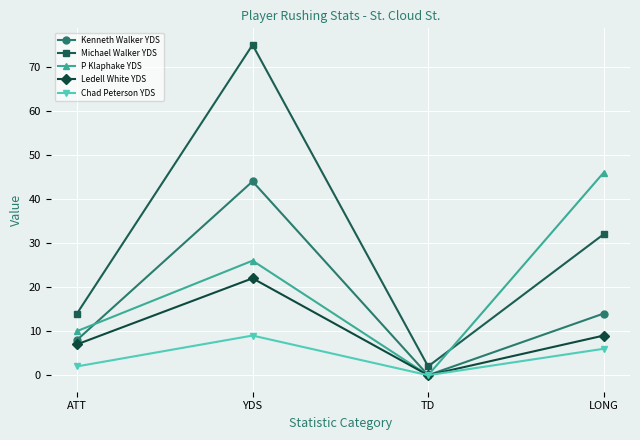

Does the chart display data point markers on the line(s)?

Yes